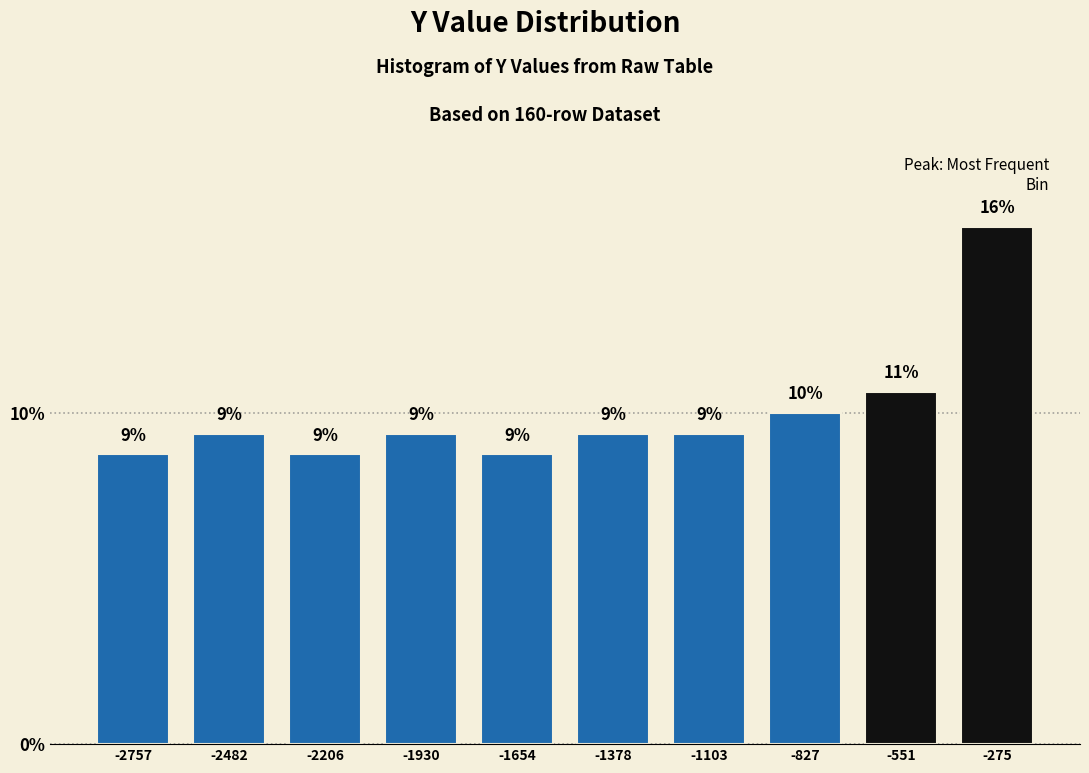

How many bars are there in total?

10